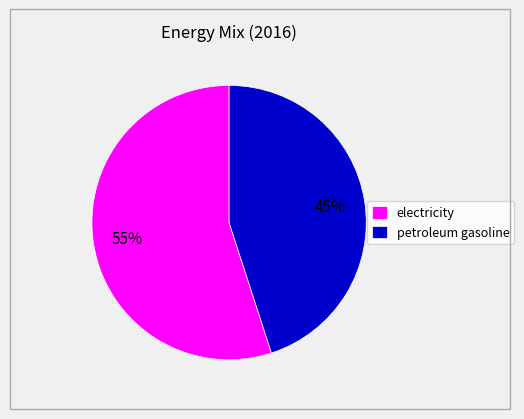

Which slice is the smallest?

petroleum gasoline